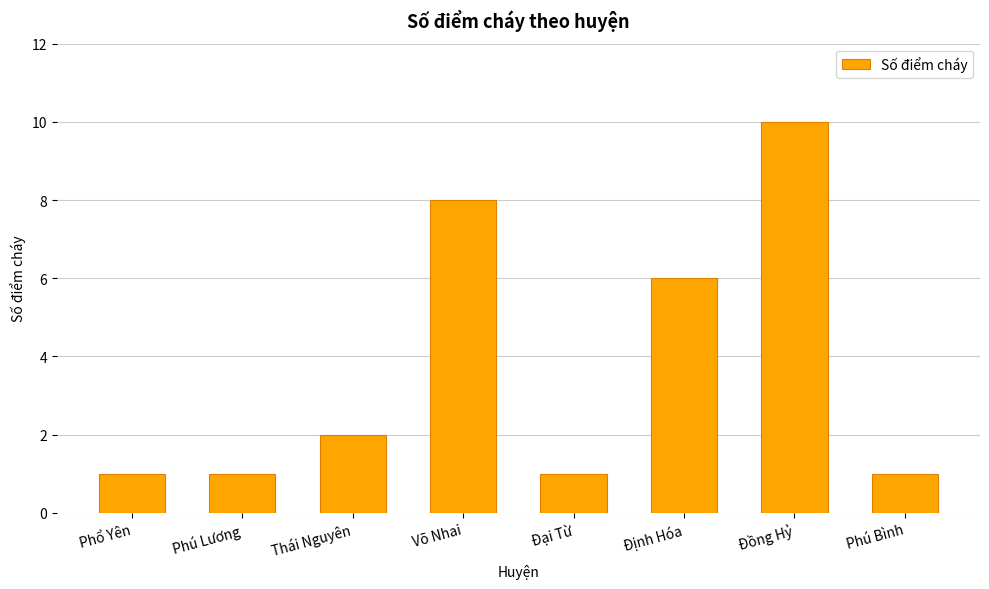

What is the average value?

4